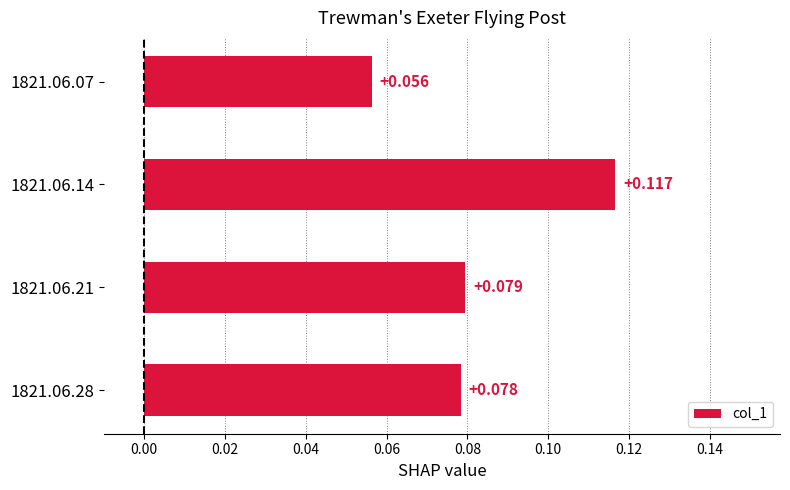

What is the average value?

0.1